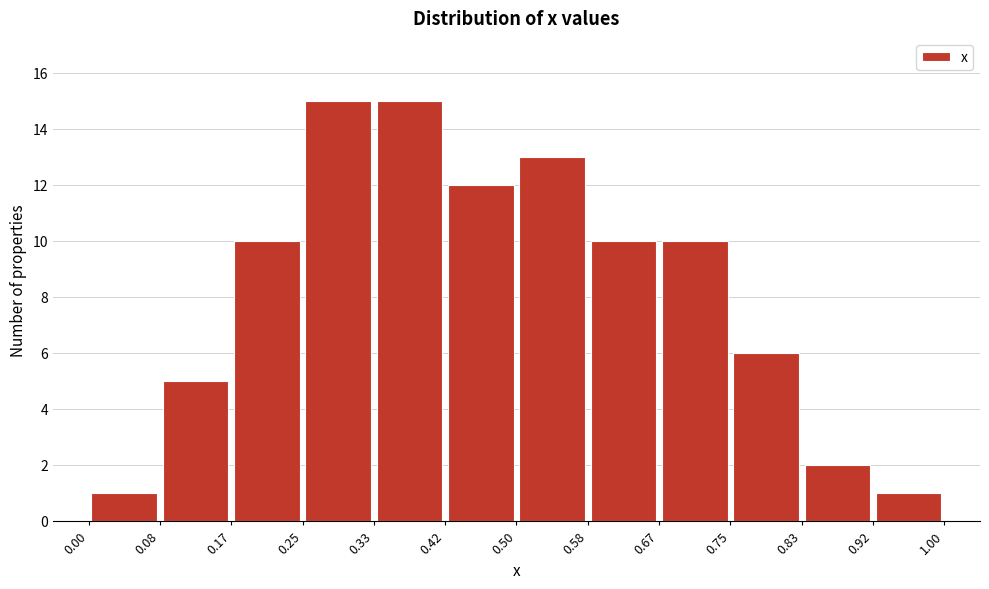

Reading left to right, transcribe this chart: for each bar, give the range it covers on the x-axis and its height. The values are not printed on the chart, so give them approximately, as read against the axis.

0.00 to 0.08: 1
0.08 to 0.17: 5
0.17 to 0.25: 10
0.25 to 0.33: 15
0.33 to 0.42: 15
0.42 to 0.50: 12
0.50 to 0.58: 13
0.58 to 0.67: 10
0.67 to 0.75: 10
0.75 to 0.83: 6
0.83 to 0.92: 2
0.92 to 1.00: 1